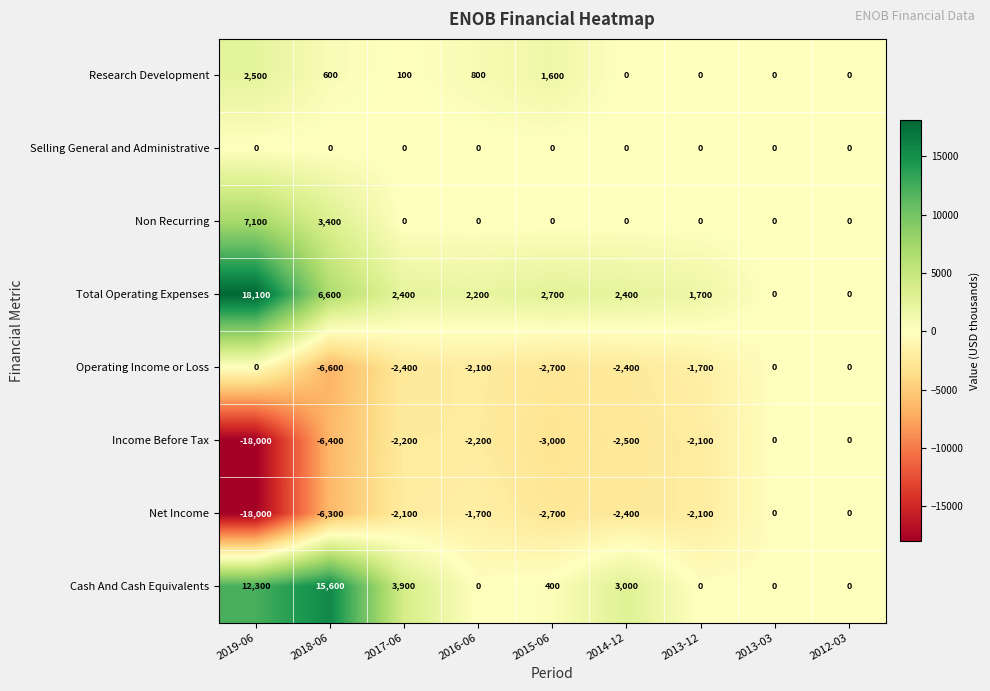

What is the difference between the second highest and minimum values in the Total Operating Expenses series?

6600